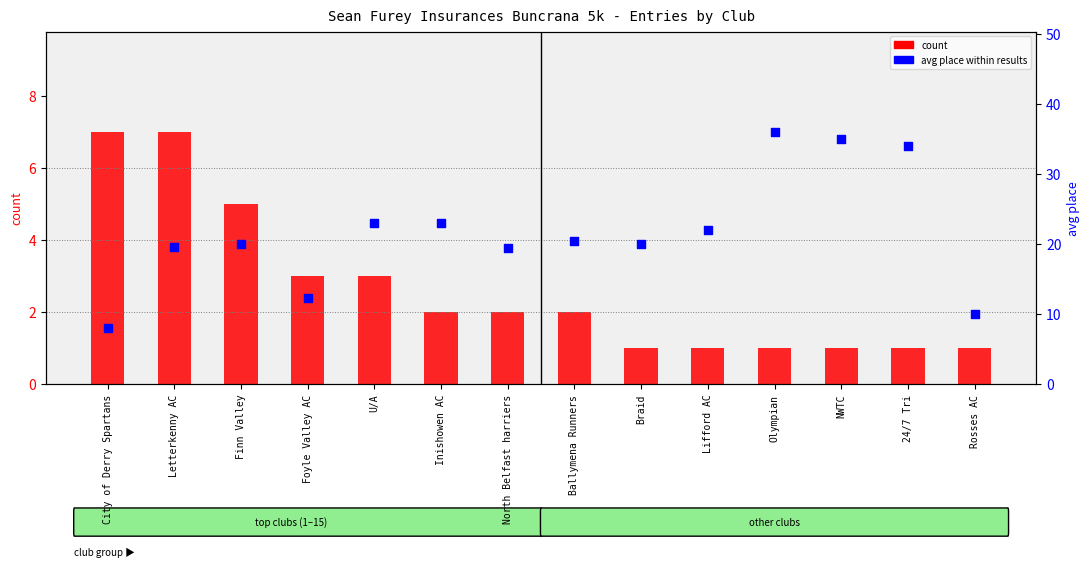

What is the total value across all series at Finn Valley?

25.0